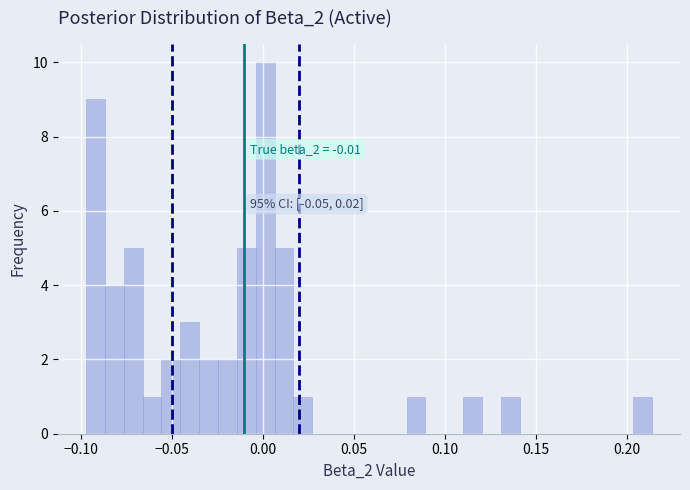

Around what value on the x-axis is the tallest bar? Give the approximate position of its centre, as read against the axis.

0.000